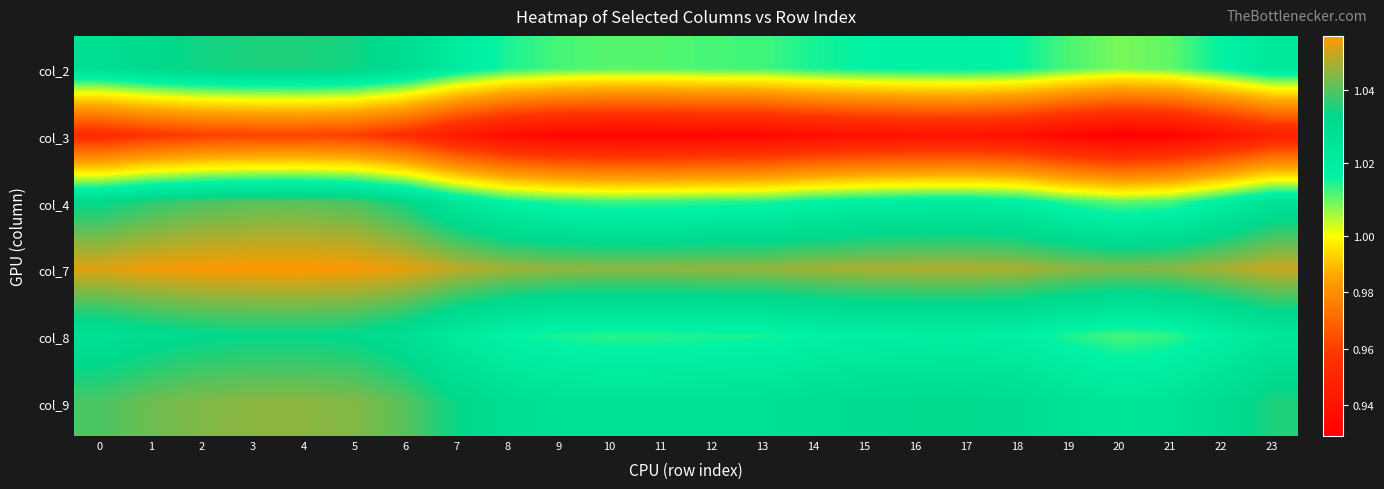

Reading left to right, what are all the values shown in this chart?

col_2: 0=1.0	1=1.0	2=1.0	3=1.0	4=1.0	5=1.0	6=1.0	7=1.0	8=1.0	9=1.0	10=1.0	11=1.0	12=1.0	13=1.0	14=1.0	15=1.0	16=1.0	17=1.0	18=1.0	19=1.0	20=1.0	21=1.0	22=1.0	23=1.0
col_3: 0=1.0	1=1.0	2=1.0	3=1.0	4=1.0	5=1.0	6=1.0	7=0.9	8=0.9	9=0.9	10=0.9	11=0.9	12=0.9	13=0.9	14=0.9	15=0.9	16=0.9	17=0.9	18=0.9	19=0.9	20=0.9	21=0.9	22=0.9	23=0.9
col_4: 0=1.0	1=1.0	2=1.0	3=1.0	4=1.0	5=1.0	6=1.0	7=1.0	8=1.0	9=1.0	10=1.0	11=1.0	12=1.0	13=1.0	14=1.0	15=1.0	16=1.0	17=1.0	18=1.0	19=1.0	20=1.0	21=1.0	22=1.0	23=1.0
col_7: 0=1.1	1=1.1	2=1.1	3=1.1	4=1.1	5=1.1	6=1.1	7=1.0	8=1.0	9=1.0	10=1.0	11=1.0	12=1.0	13=1.0	14=1.0	15=1.0	16=1.0	17=1.0	18=1.0	19=1.0	20=1.0	21=1.0	22=1.0	23=1.0
col_8: 0=1.0	1=1.0	2=1.0	3=1.0	4=1.0	5=1.0	6=1.0	7=1.0	8=1.0	9=1.0	10=1.0	11=1.0	12=1.0	13=1.0	14=1.0	15=1.0	16=1.0	17=1.0	18=1.0	19=1.0	20=1.0	21=1.0	22=1.0	23=1.0
col_9: 0=1.0	1=1.0	2=1.0	3=1.0	4=1.0	5=1.0	6=1.0	7=1.0	8=1.0	9=1.0	10=1.0	11=1.0	12=1.0	13=1.0	14=1.0	15=1.0	16=1.0	17=1.0	18=1.0	19=1.0	20=1.0	21=1.0	22=1.0	23=1.0